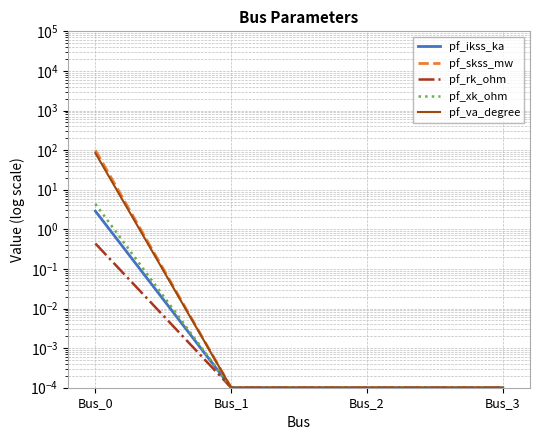

What is the maximum value shown in the chart?

100.0